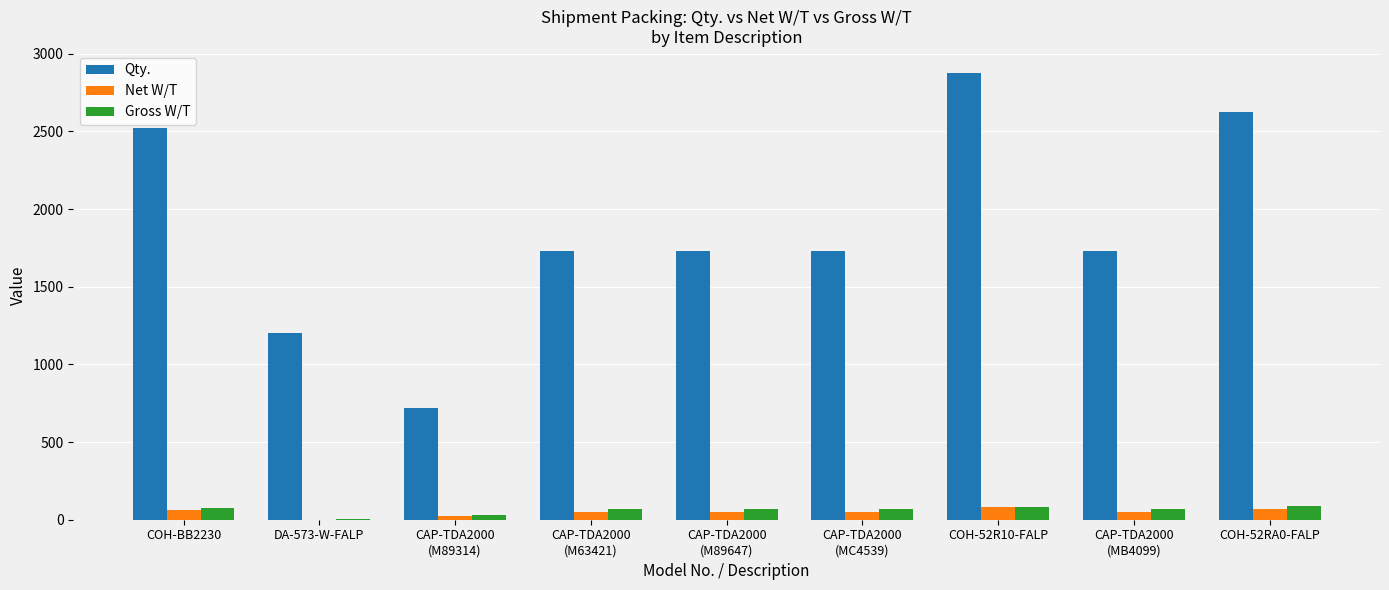

What is the sum of all Qty. values?

16852.0